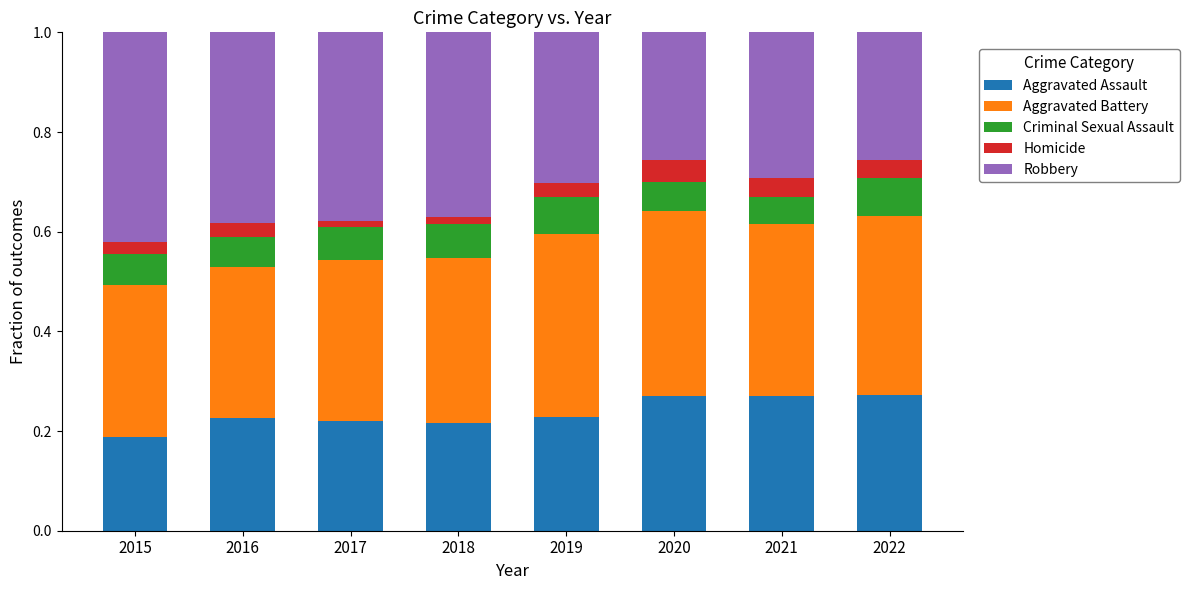

At which label is Aggravated Assault closest to 0?

2015